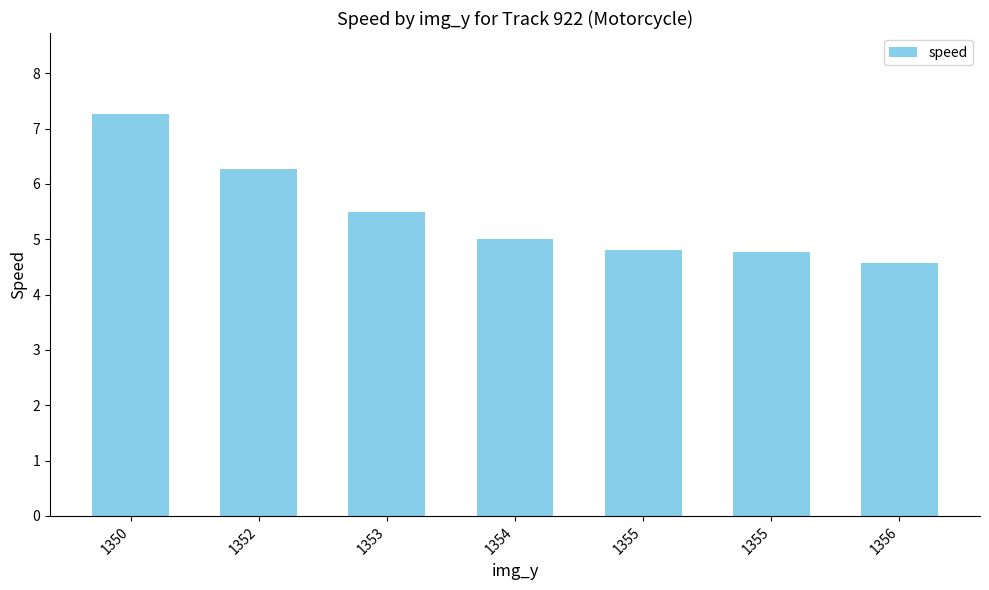

What is the average value?

5.5